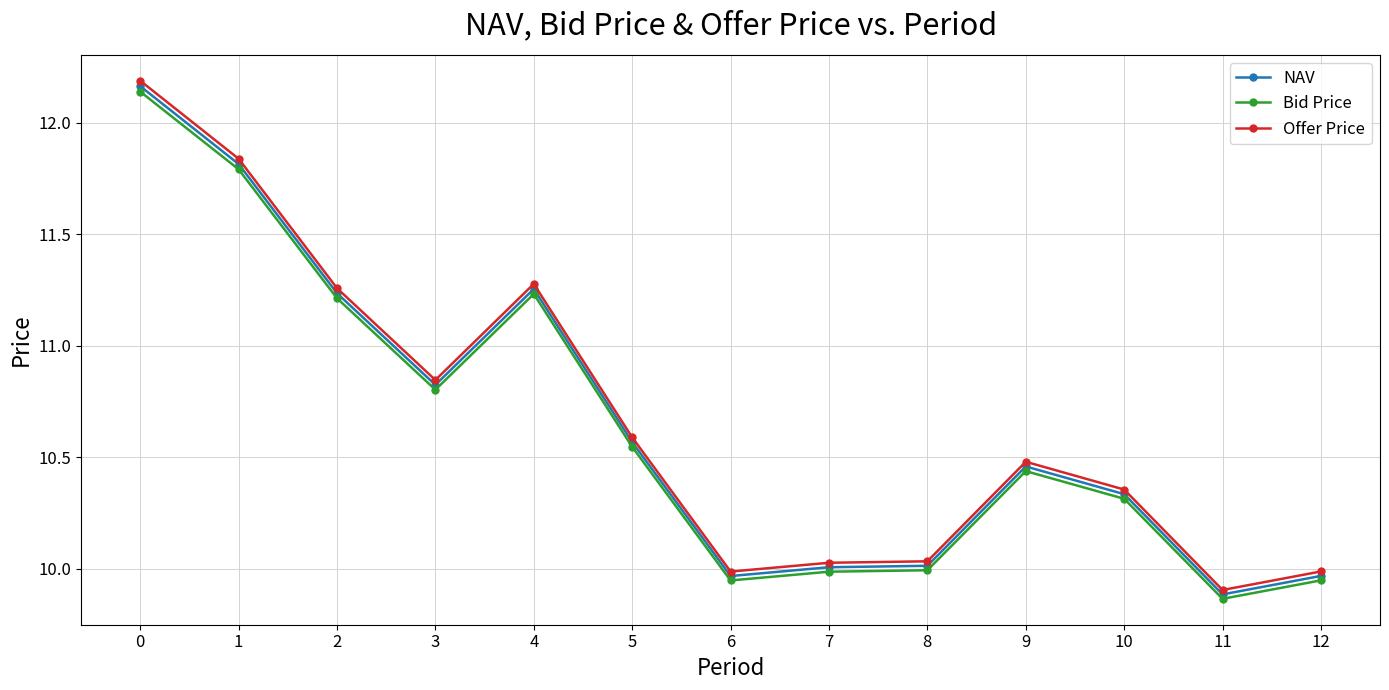

True or false: Bid Price has a value of 6.9 at 5.

False